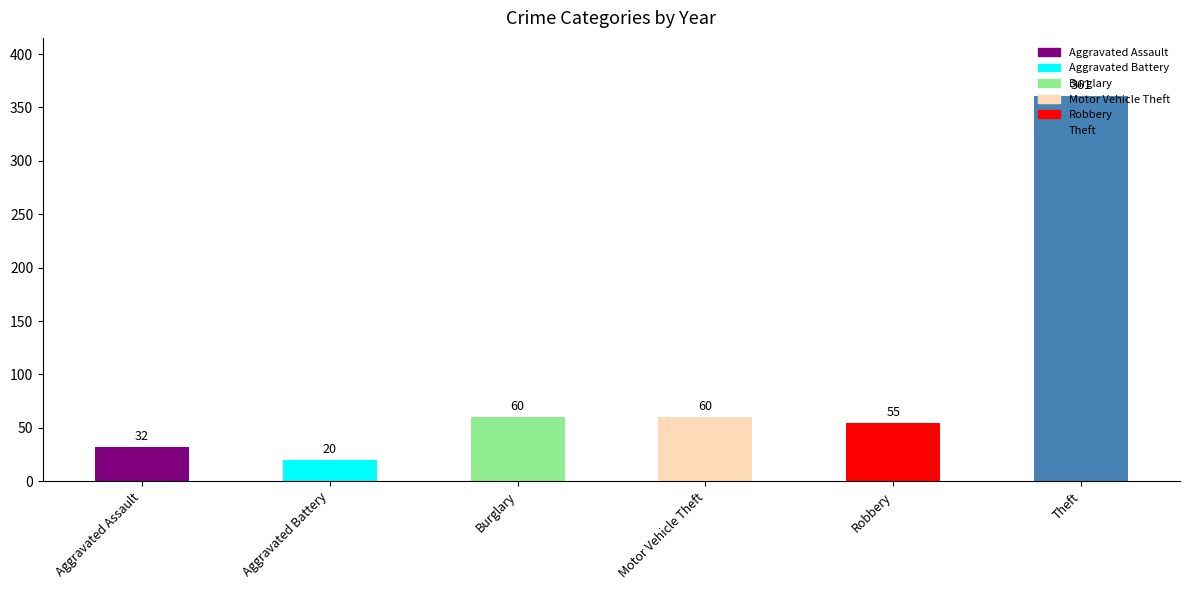

Is it true that the value at Theft is 361?

True